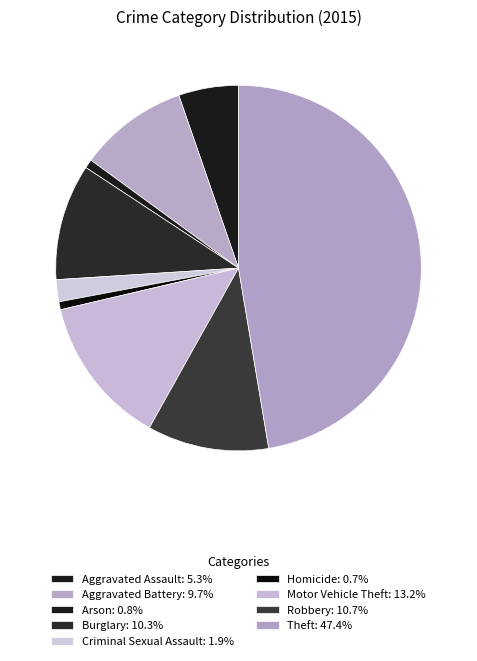

Is it true that Homicide is 11% of the pie?

False